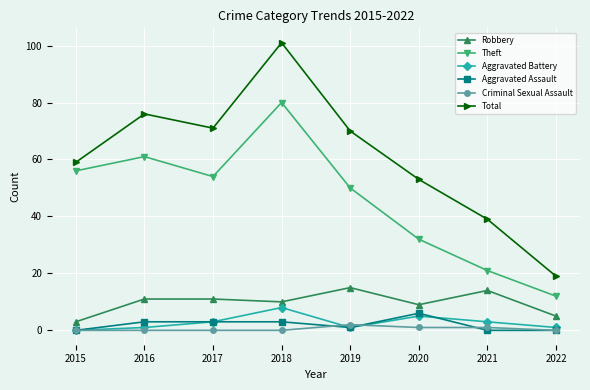

Which series changed the most between 2016 and 2017?

Theft